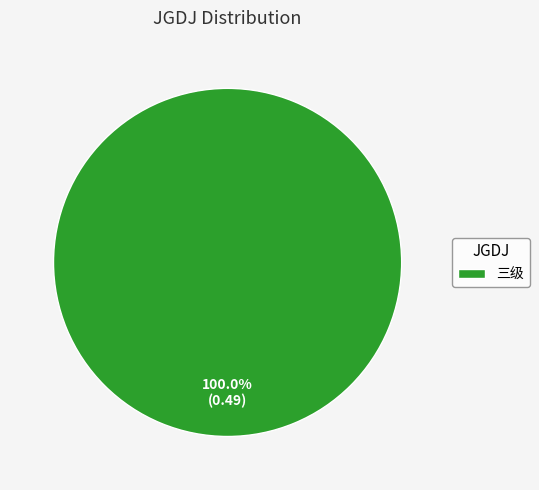

Rank the categories by value from highest to lowest.

三级